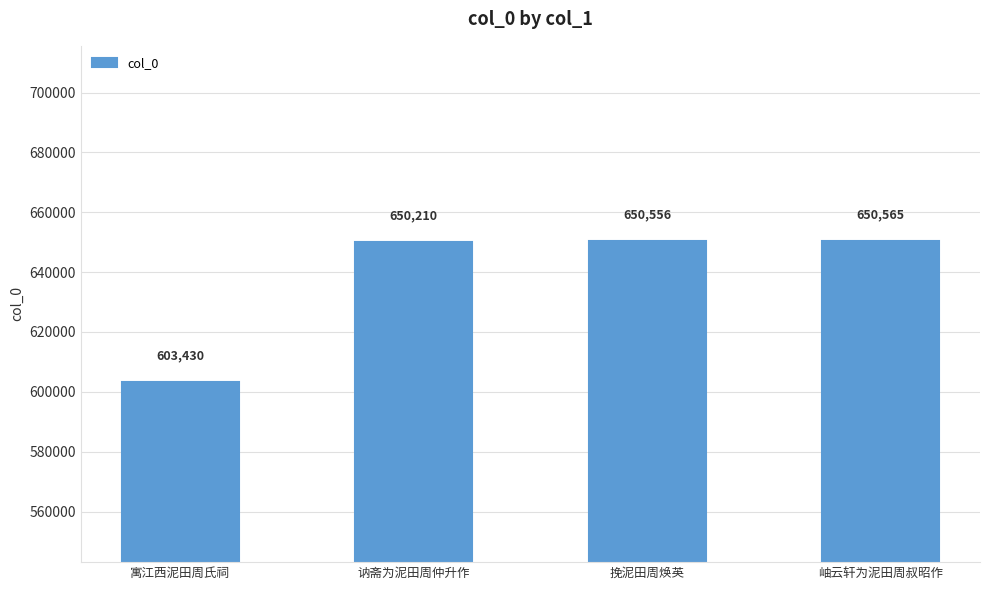

True or false: the data shows 650556 at 挽泥田周焕英.

True